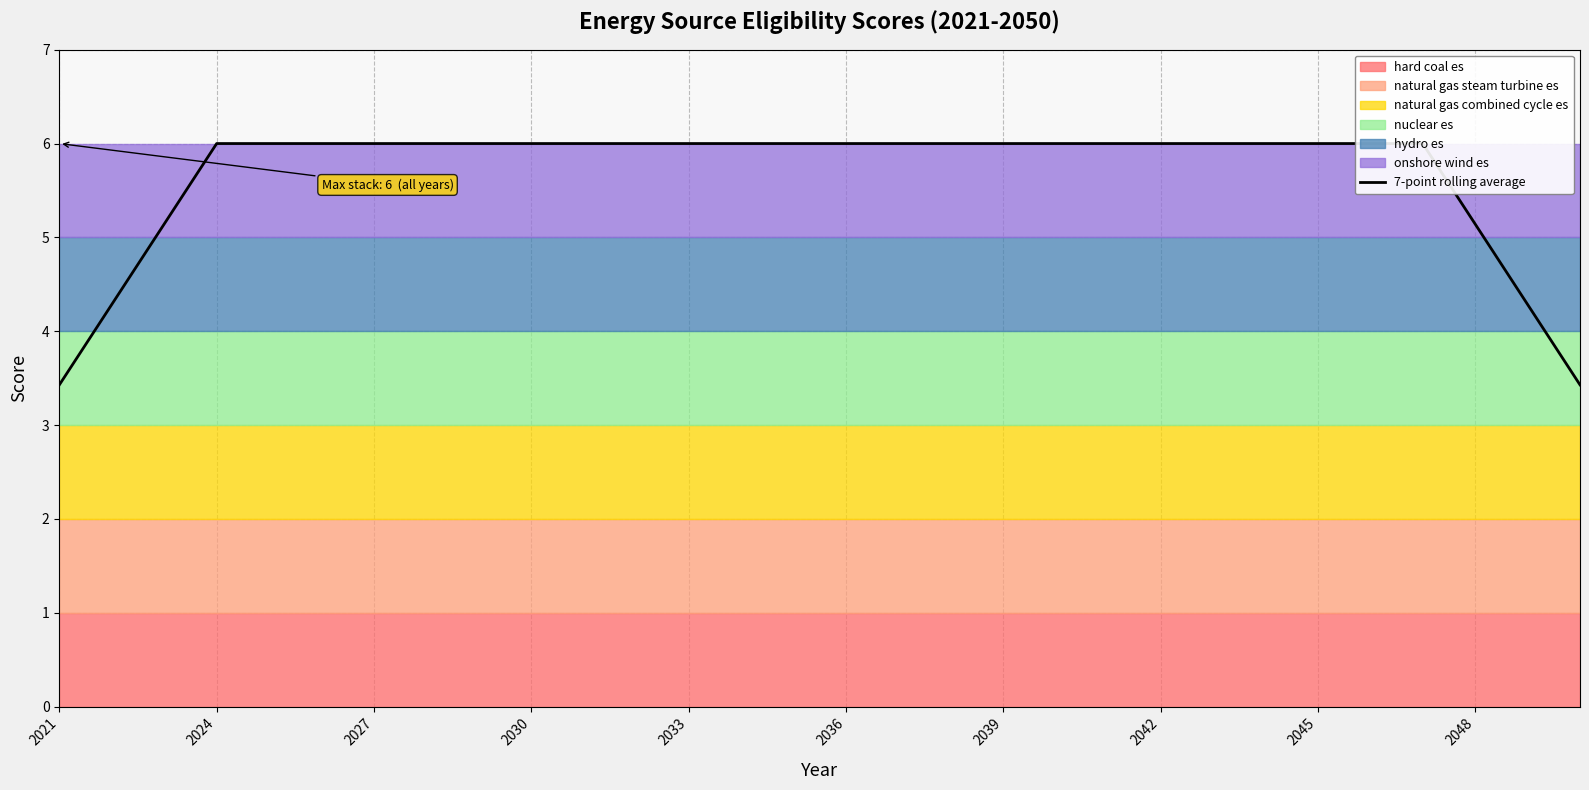

True or false: the data has more than 0 interior local peaks.

False